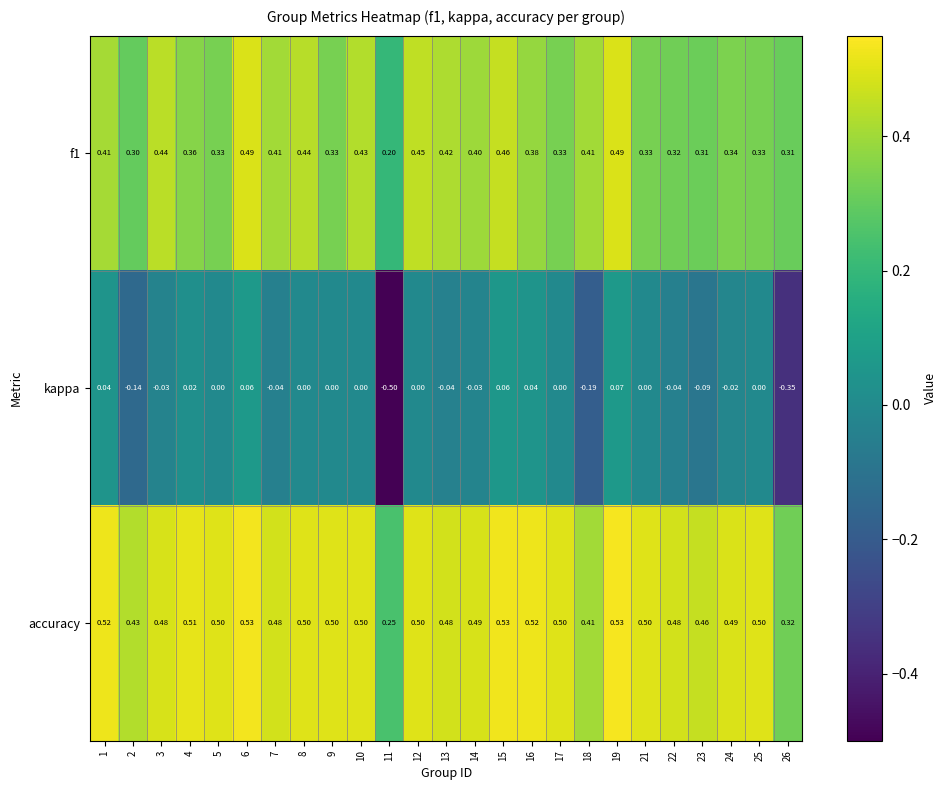

Which series has the largest range (max minus min)?

kappa